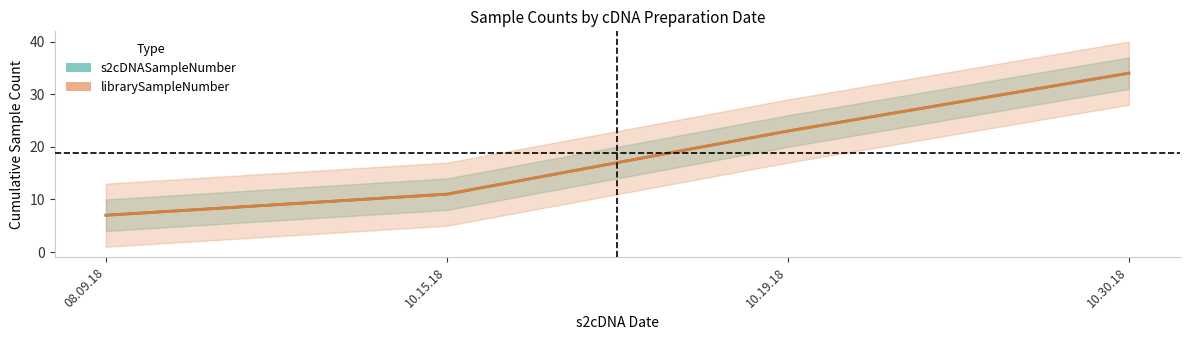

How many values in the s2cDNASampleNumber series are below 23?

2